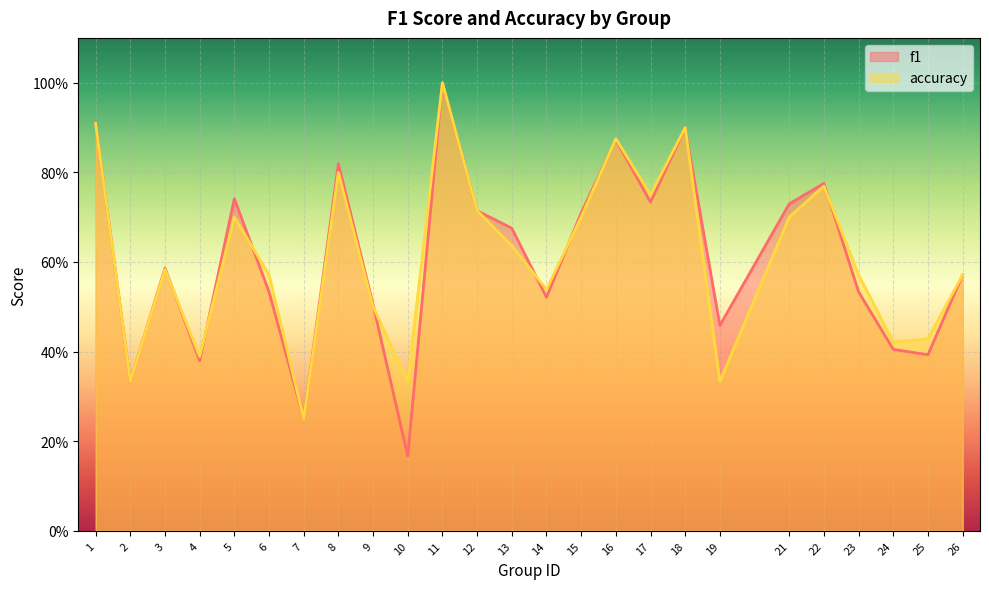

List the labels in order of f1 value, largest first.

11, 1, 18, 16, 8, 22, 5, 17, 21, 12, 15, 13, 3, 26, 6, 23, 14, 9, 19, 24, 25, 4, 2, 7, 10